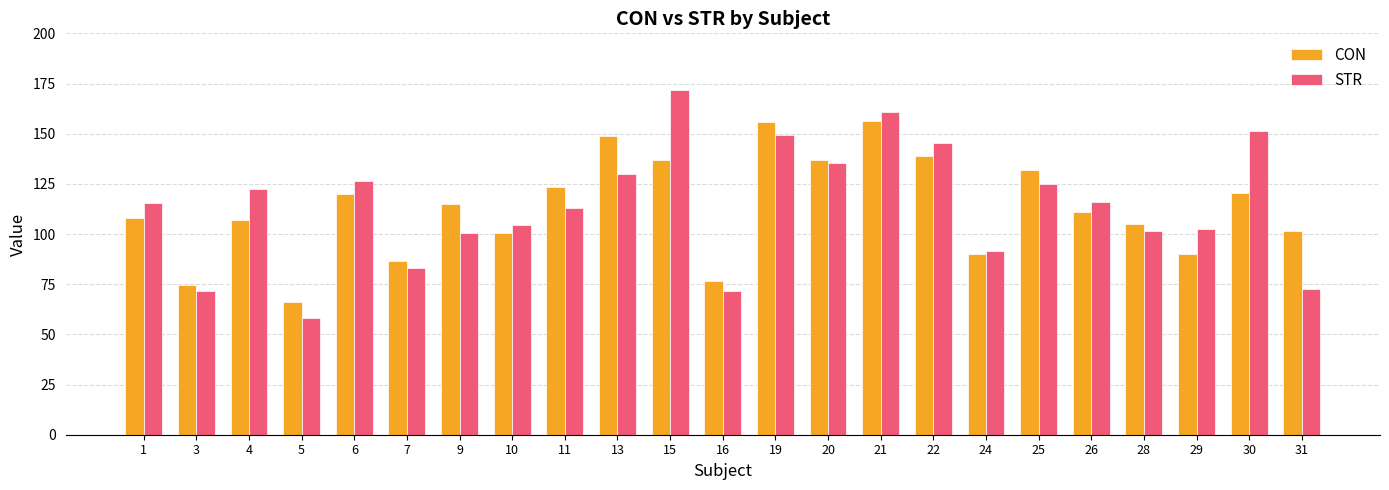

Does the chart contain stacked bars?

No